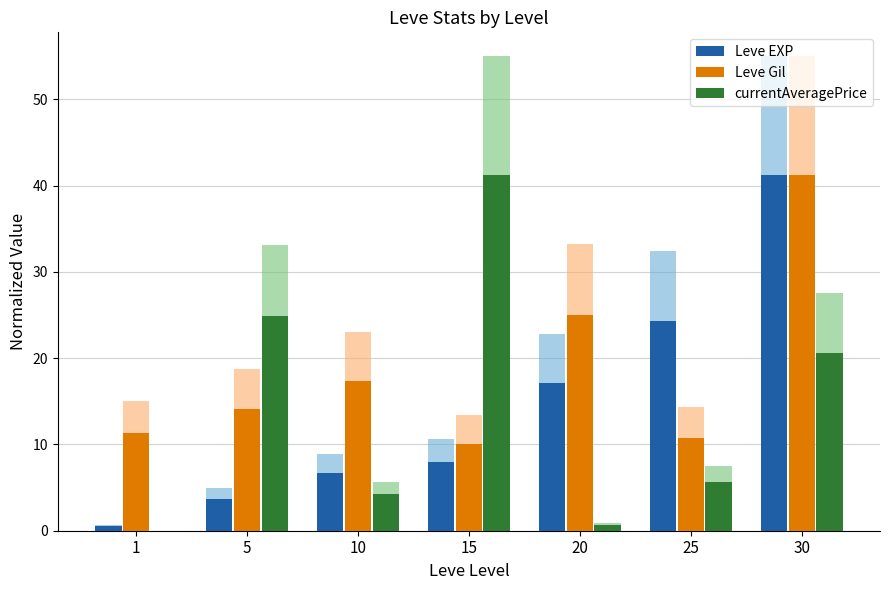

Which has a higher value, 30 or 1?

30